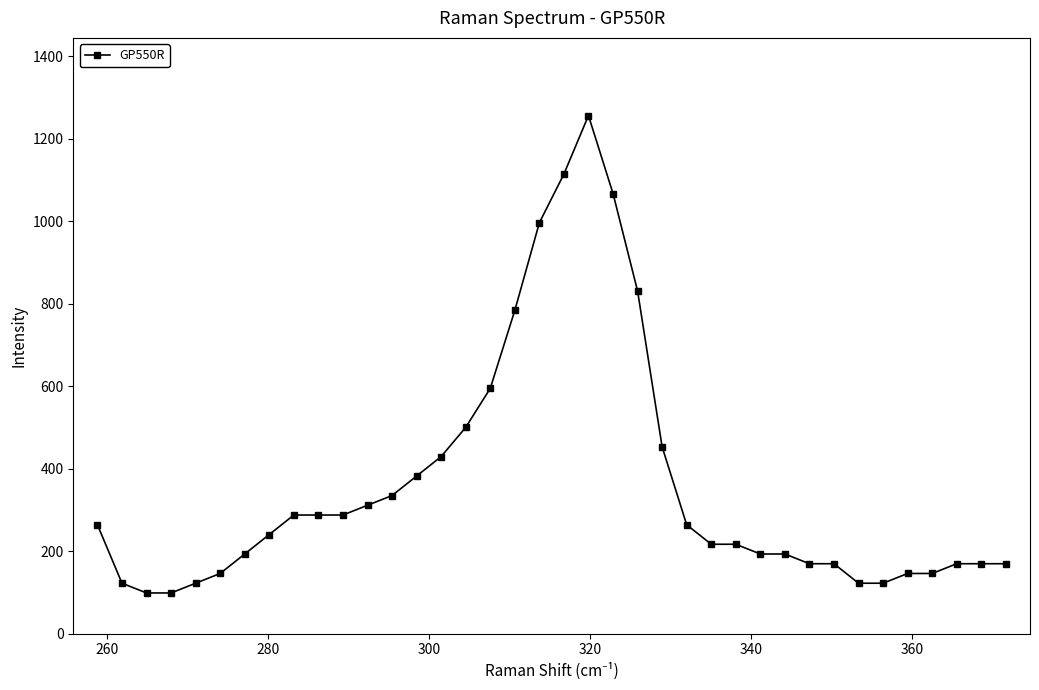

True or false: the data has more than 0 interior local peaks.

True